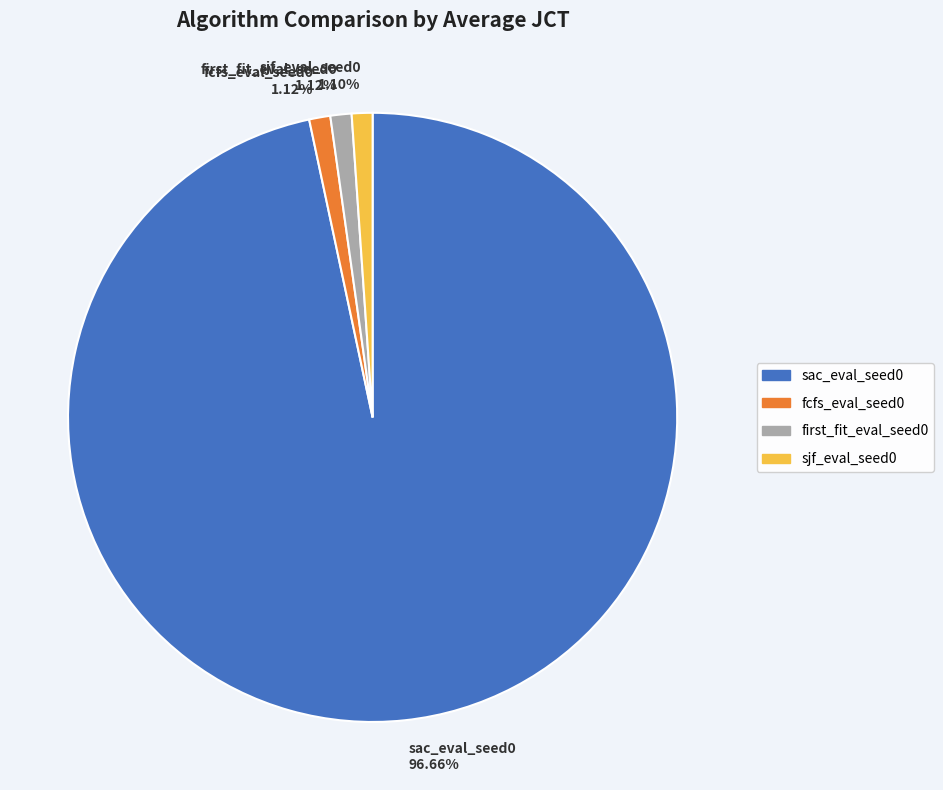

The sac_eval_seed0 slice represents 97% of the pie. True or false?

True